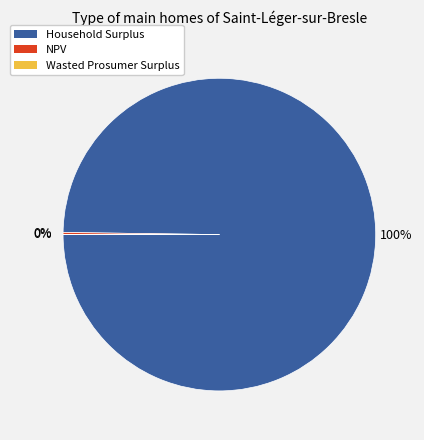

To the nearest percent, what is the average slice percentage?

33%